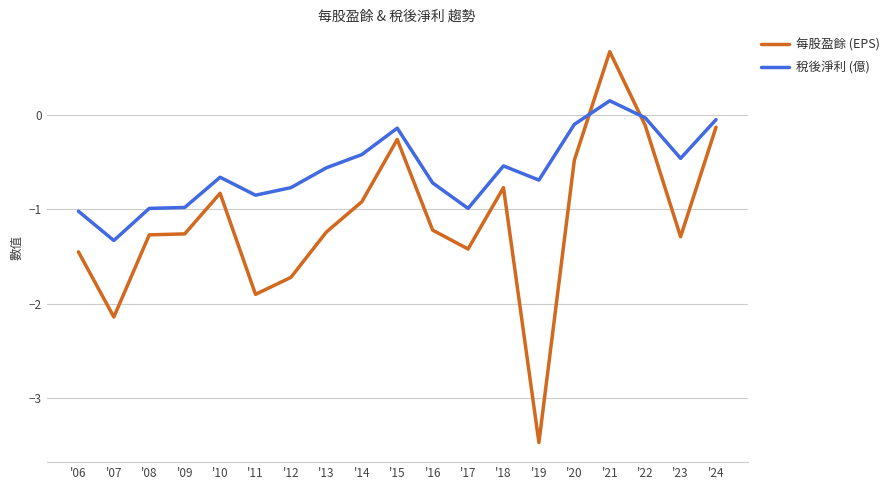

How many values in 每股盈餘 (EPS) are below zero?

18